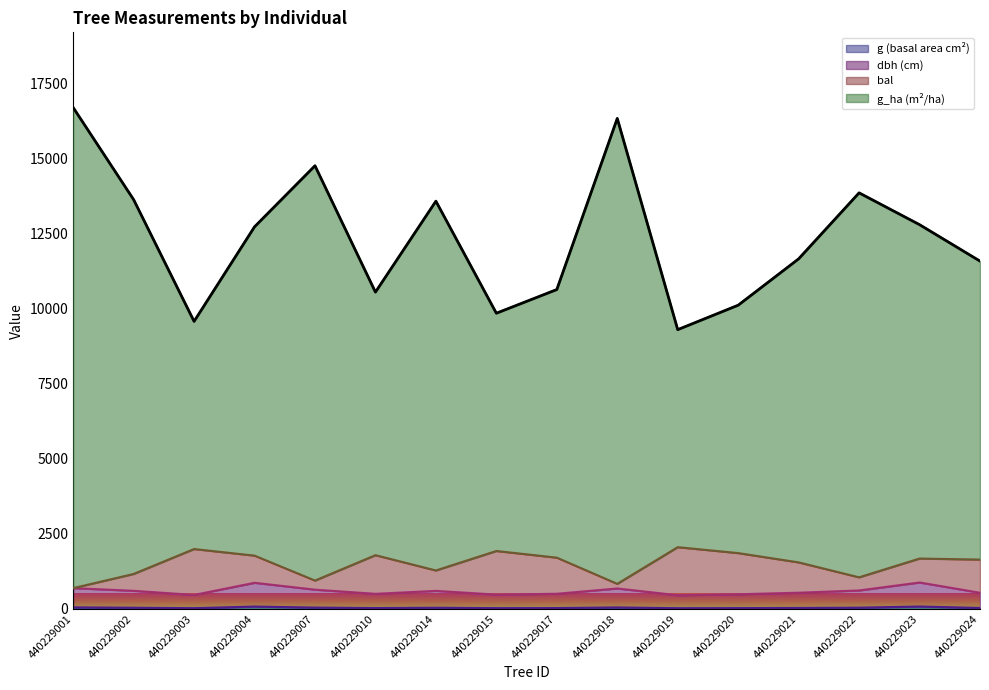

Does the chart display data point markers on the line(s)?

No